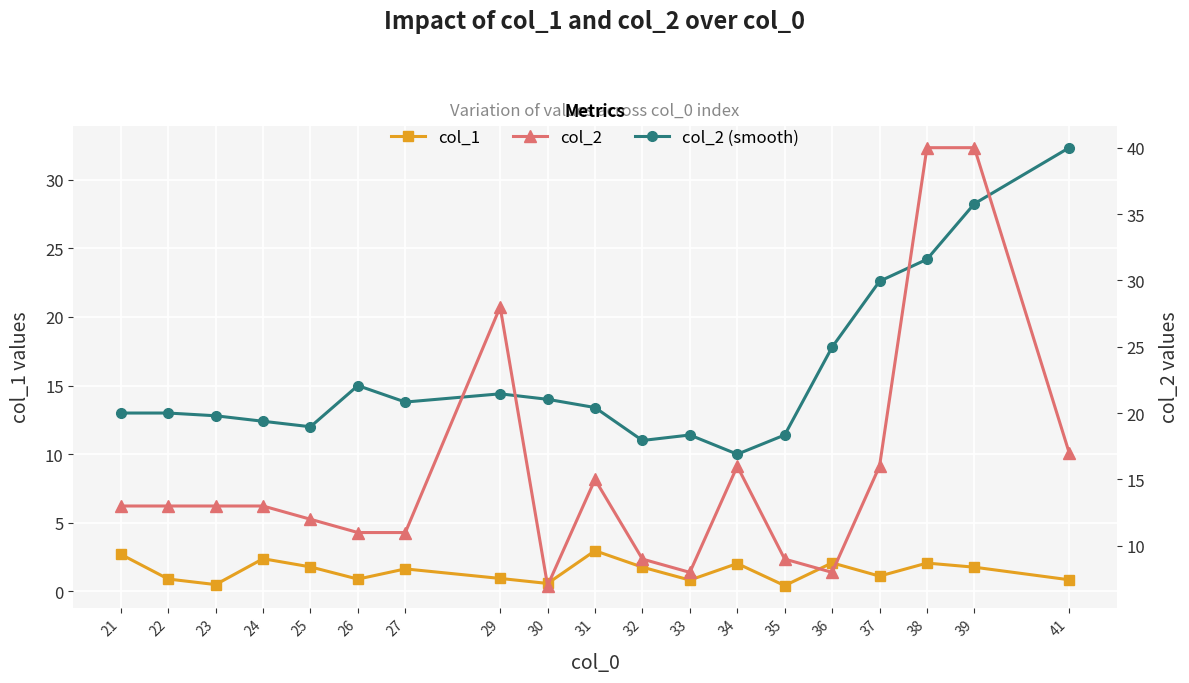

True or false: col_2 and col_1 intersect in this chart.

False